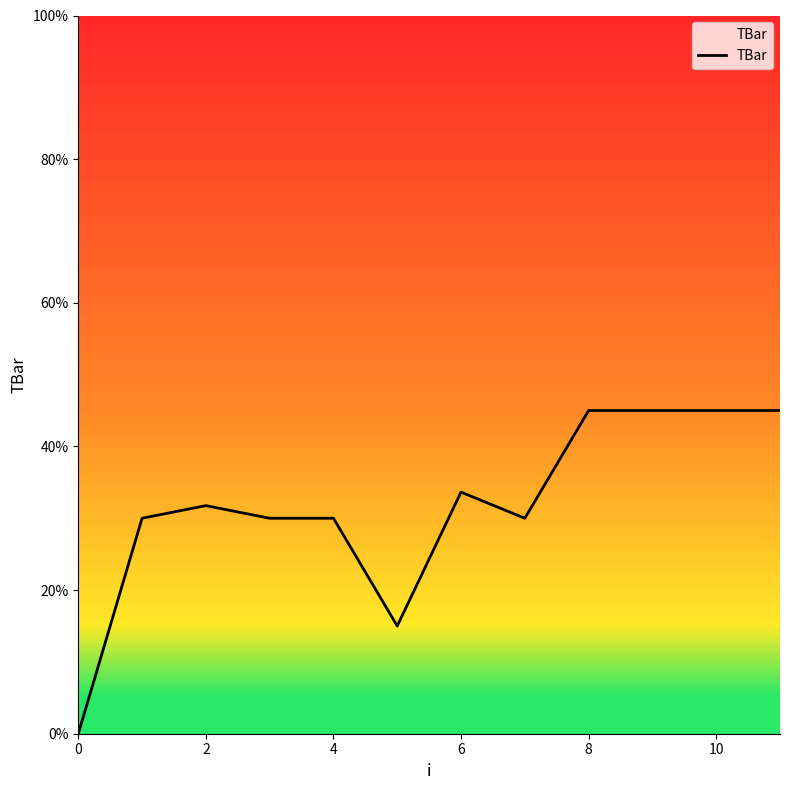

What is the greatest value displayed?

45.0